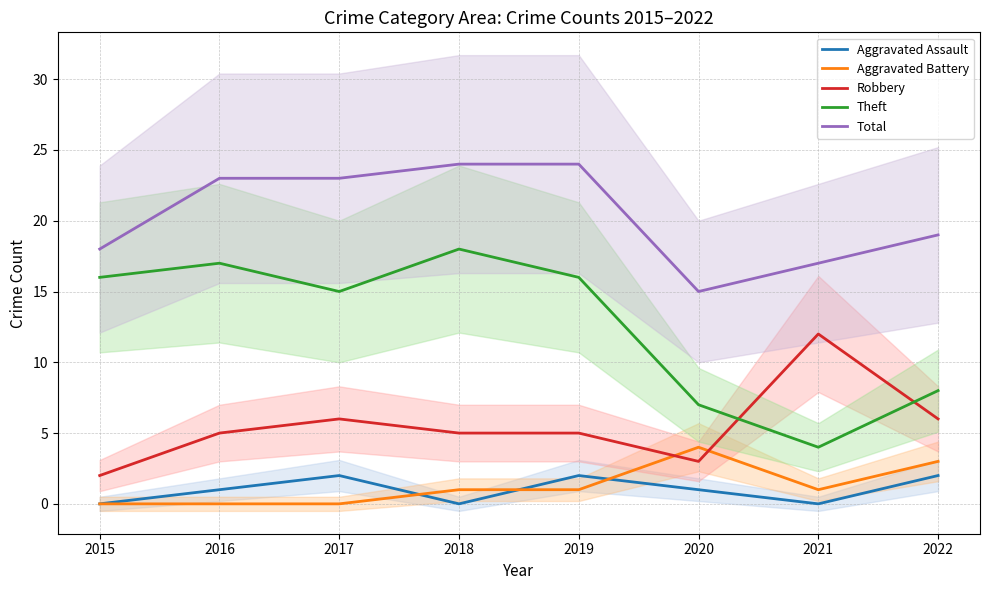

Reading right to left, what are all the values shown in this chart?

Aggravated Assault: 2022=2	2021=0	2020=1	2019=2	2018=0	2017=2	2016=1	2015=0
Aggravated Battery: 2022=3	2021=1	2020=4	2019=1	2018=1	2017=0	2016=0	2015=0
Robbery: 2022=6	2021=12	2020=3	2019=5	2018=5	2017=6	2016=5	2015=2
Theft: 2022=8	2021=4	2020=7	2019=16	2018=18	2017=15	2016=17	2015=16
Total: 2022=19	2021=17	2020=15	2019=24	2018=24	2017=23	2016=23	2015=18